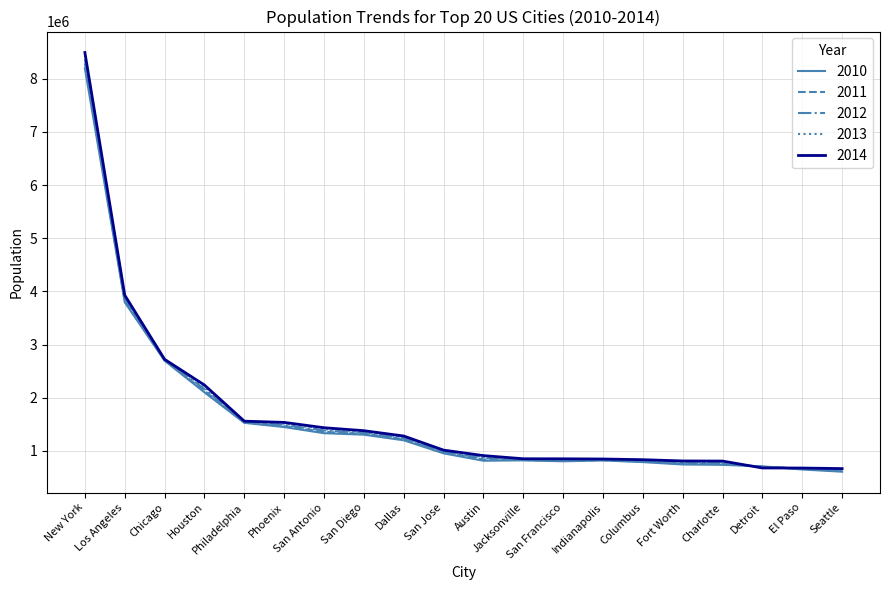

What is the minimum value shown in the chart?

610298